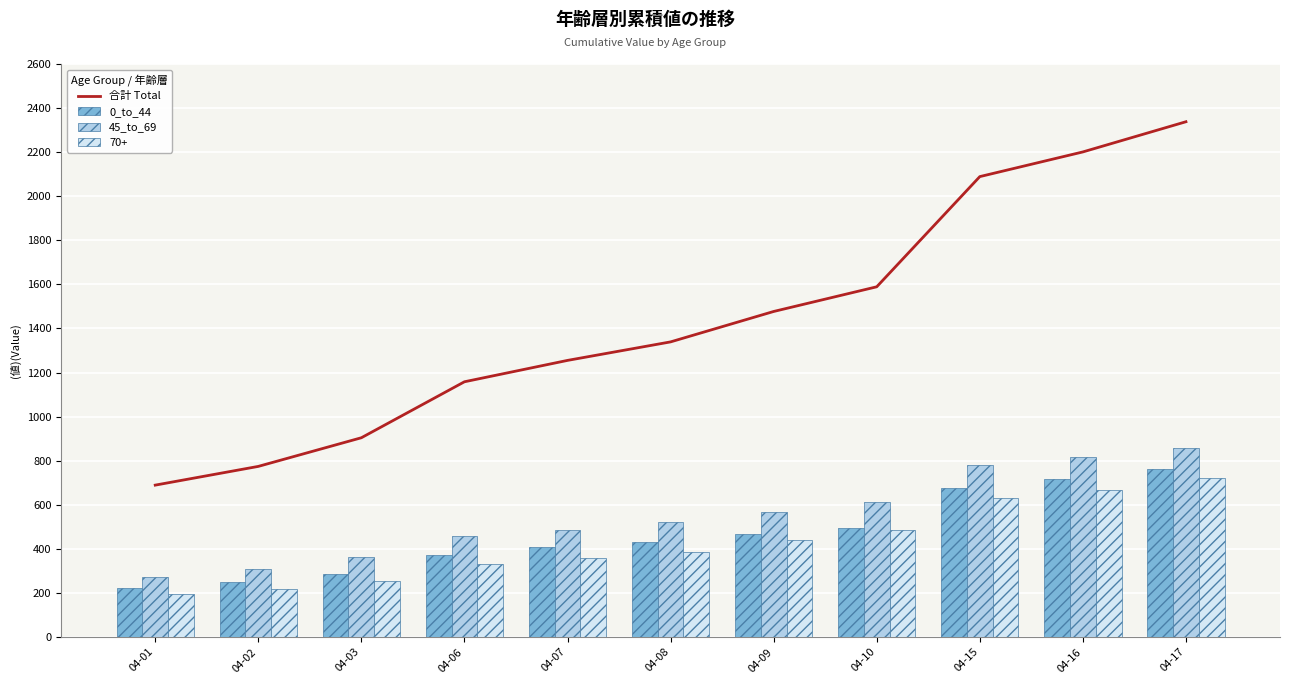

The value of 45_to_69 at 04-08 is 888. True or false?

False